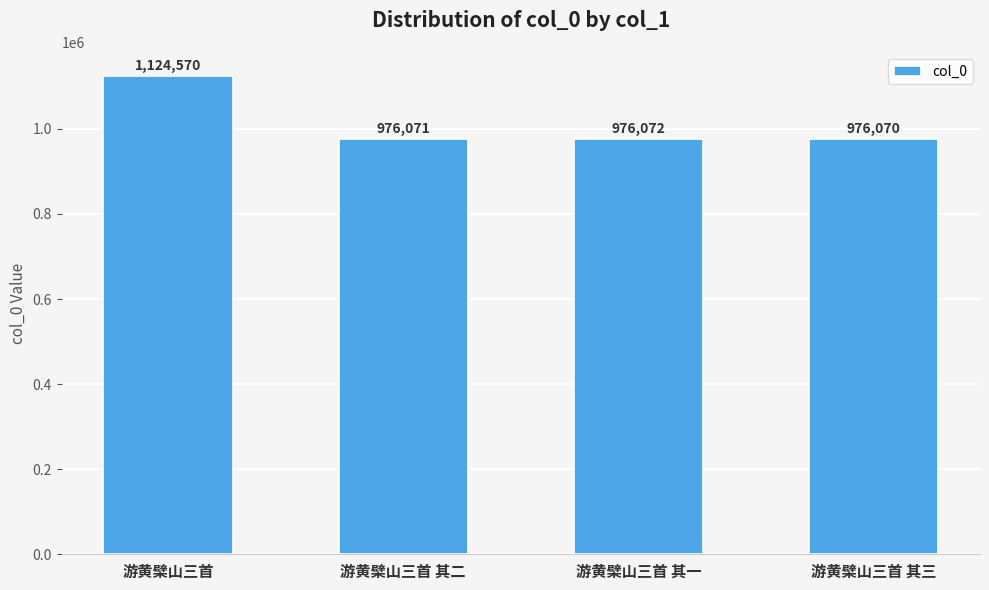

What is the average value?

1013196